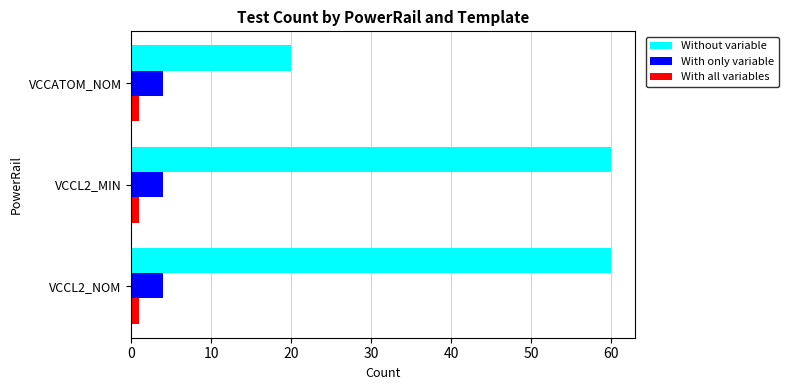

What is the difference between the maximum and minimum values in the Without variable series?

40